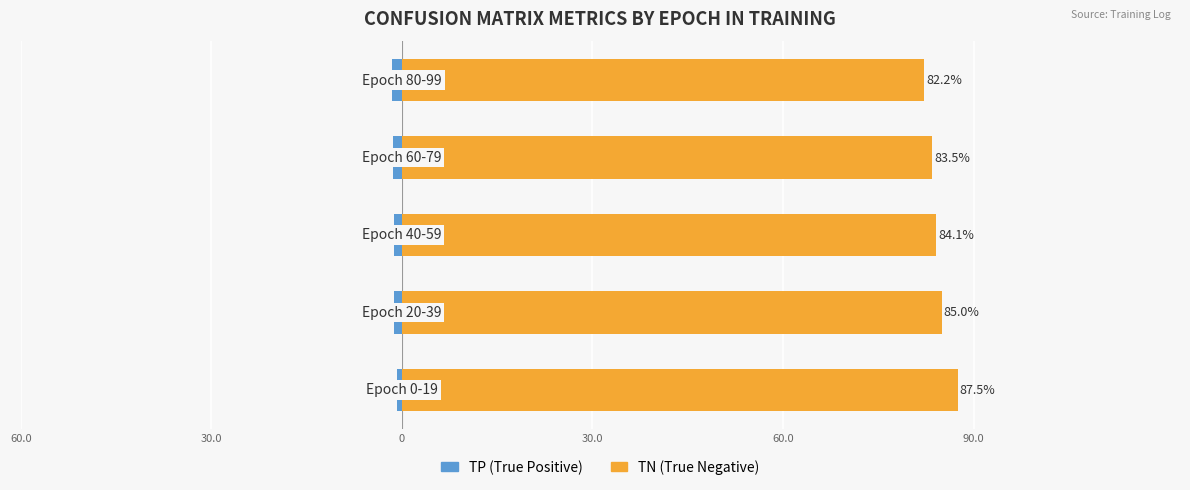

Reading left to right, transcribe all the data shown in this chart.

TP (True Positive): -0.7	-1.2	-1.3	-1.4	-1.6
TN (True Negative): 87.5	85.0	84.1	83.5	82.2